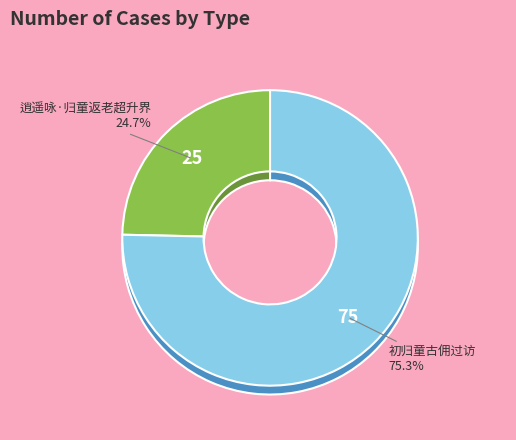

Between 初归童古佣过访 and 逍遥咏·归童返老超升界, which is larger?

初归童古佣过访